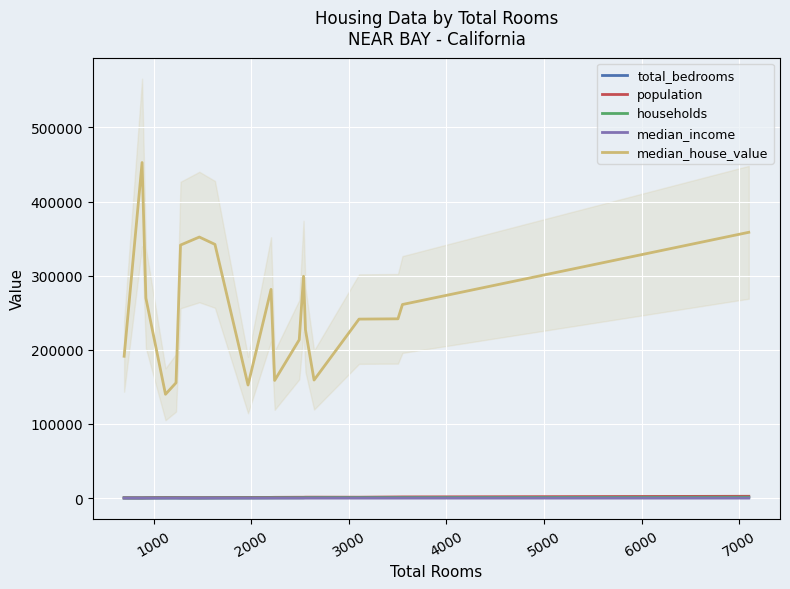

True or false: households and median_house_value intersect in this chart.

False